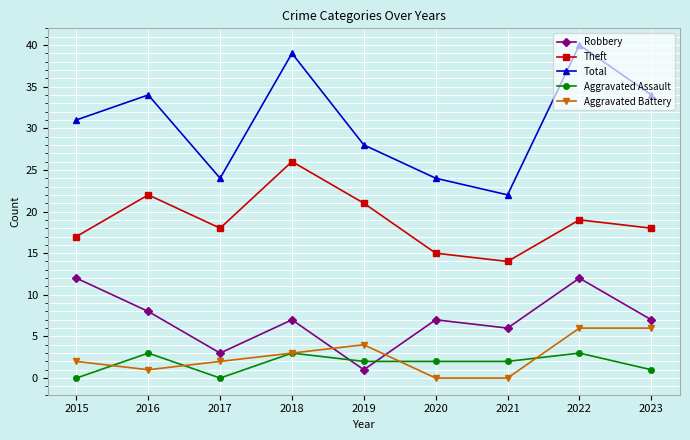

List the series in order of their peak value, lowest first.

Aggravated Assault, Aggravated Battery, Robbery, Theft, Total